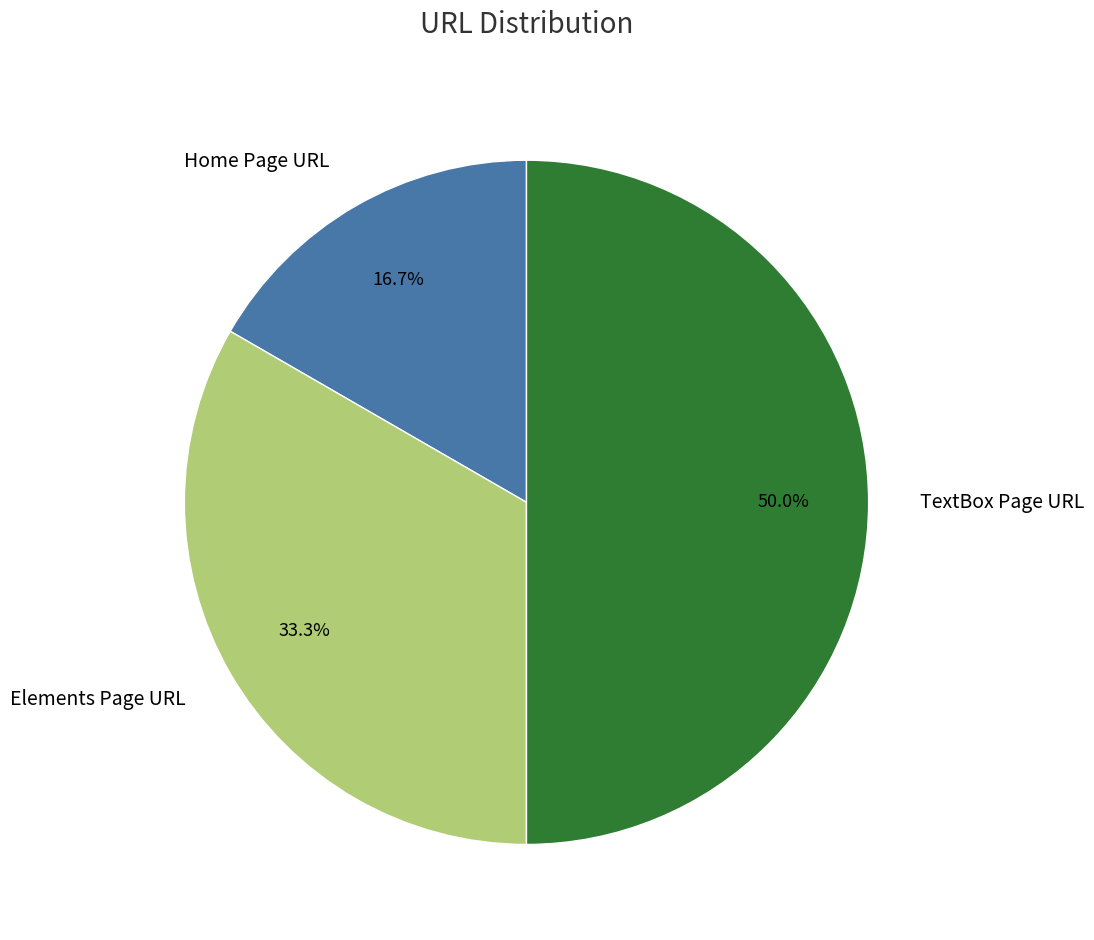

True or false: TextBox Page URL accounts for 50% of the total.

True